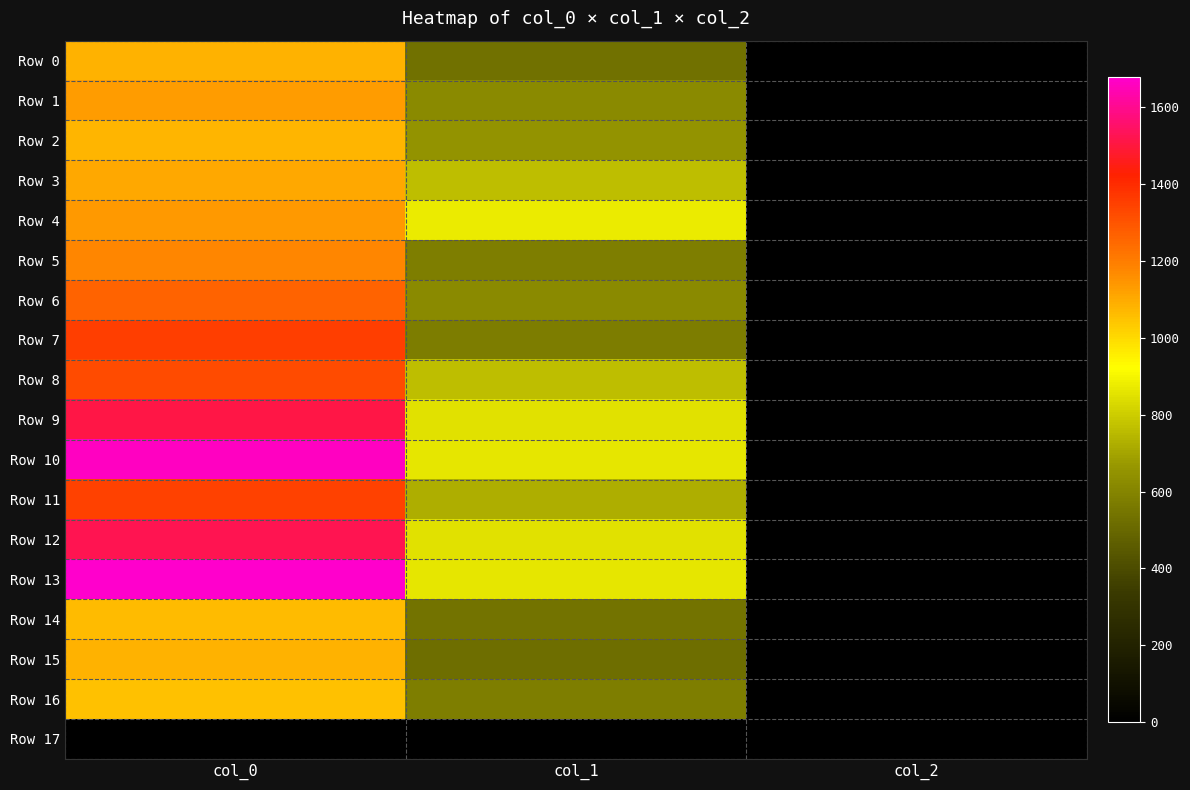

Reading left to right, transcribe all the data shown in this chart.

Row 0: col_0=1086.7	col_1=536.6	col_2=2.0
Row 1: col_0=1130.0	col_1=617.6	col_2=2.0
Row 2: col_0=1076.7	col_1=651.4	col_2=2.0
Row 3: col_0=1103.3	col_1=766.1	col_2=2.0
Row 4: col_0=1133.3	col_1=877.5	col_2=2.0
Row 5: col_0=1176.7	col_1=577.1	col_2=2.0
Row 6: col_0=1263.3	col_1=621.0	col_2=2.0
Row 7: col_0=1350.0	col_1=573.8	col_2=2.0
Row 8: col_0=1316.7	col_1=766.1	col_2=2.0
Row 9: col_0=1510.0	col_1=847.1	col_2=2.0
Row 10: col_0=1663.3	col_1=864.0	col_2=2.0
Row 11: col_0=1346.7	col_1=725.6	col_2=2.0
Row 12: col_0=1520.0	col_1=847.1	col_2=2.0
Row 13: col_0=1676.7	col_1=860.6	col_2=2.0
Row 14: col_0=1063.3	col_1=543.4	col_2=2.0
Row 15: col_0=1086.7	col_1=523.1	col_2=2.0
Row 16: col_0=1053.3	col_1=580.5	col_2=2.0
Row 17: col_0=0.0	col_1=0.0	col_2=0.0